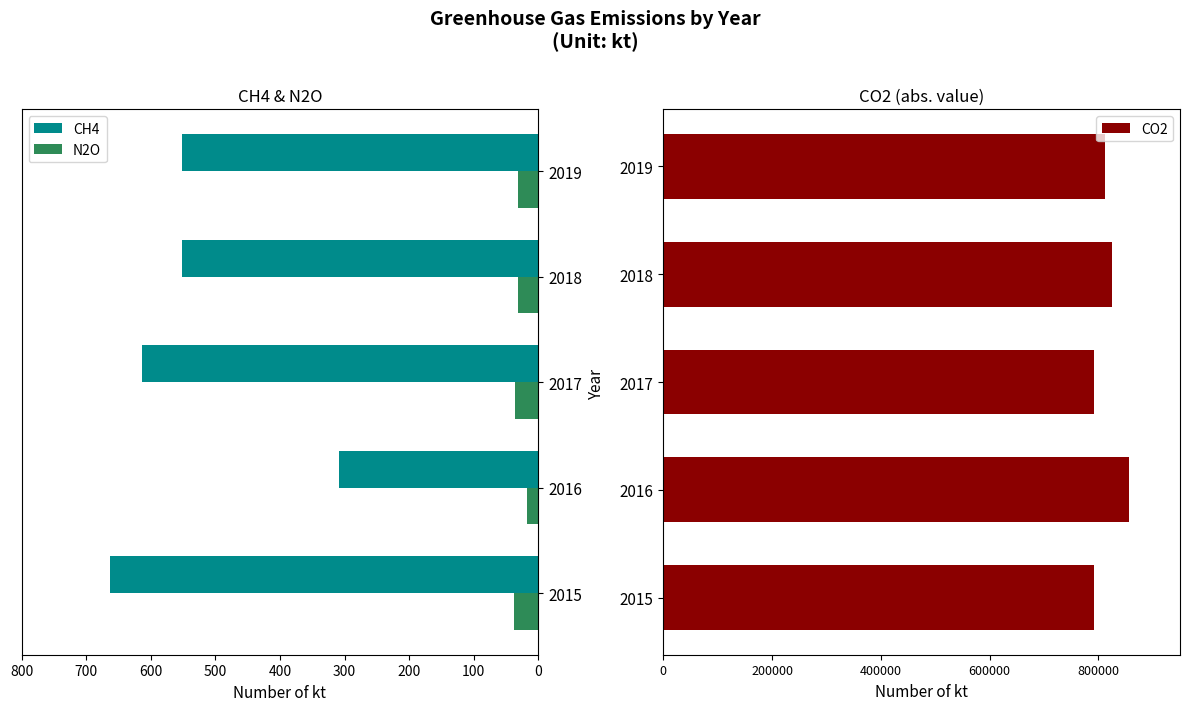

The CH4 series shows 936 at 2017. True or false?

False